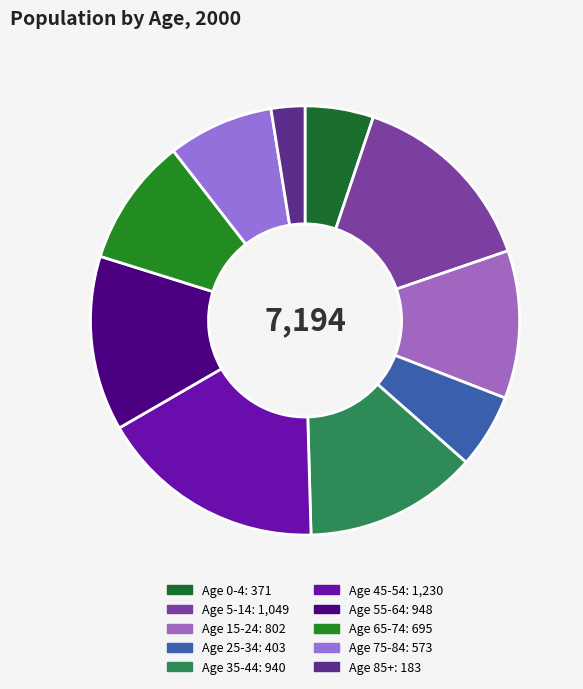

Does Age 0-4 represent more than half of the total?

No